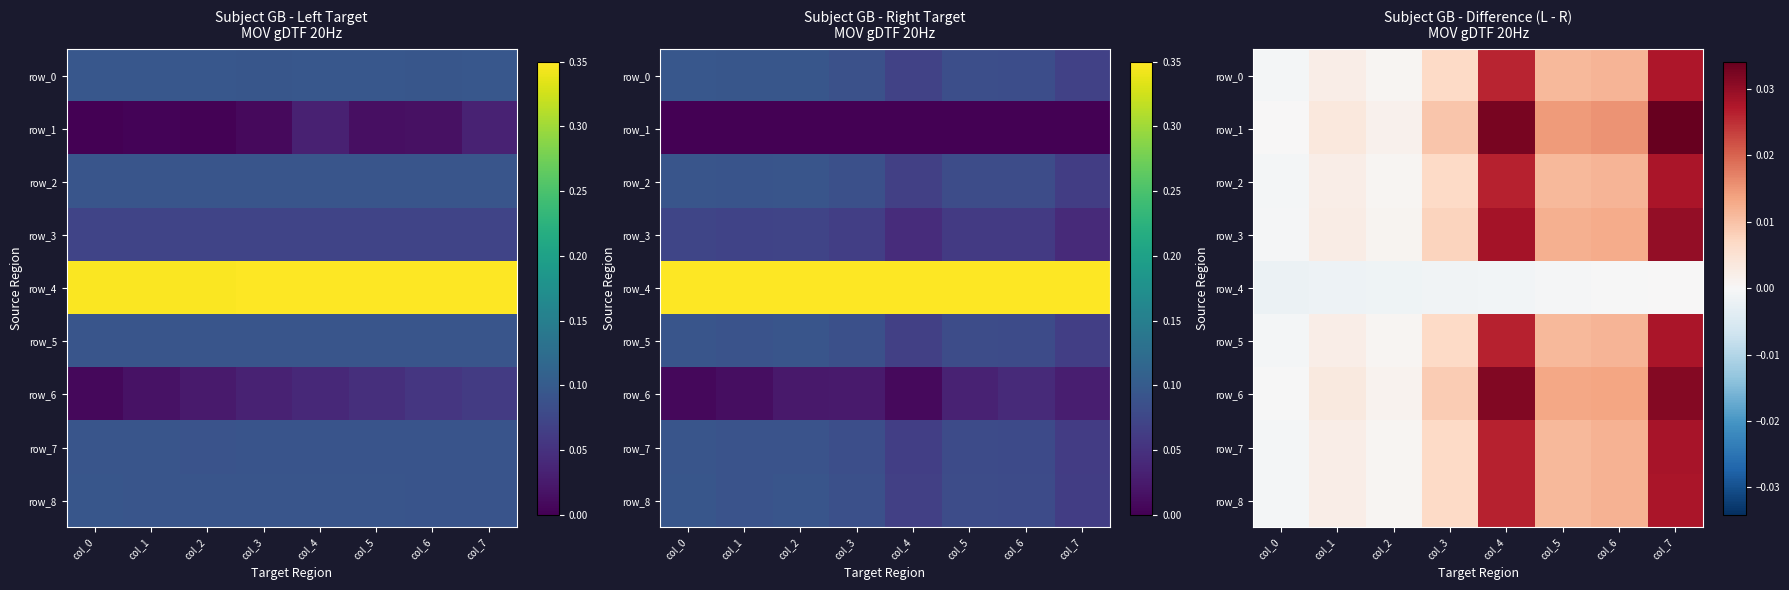

Which series has the widest spread of values?

row_1